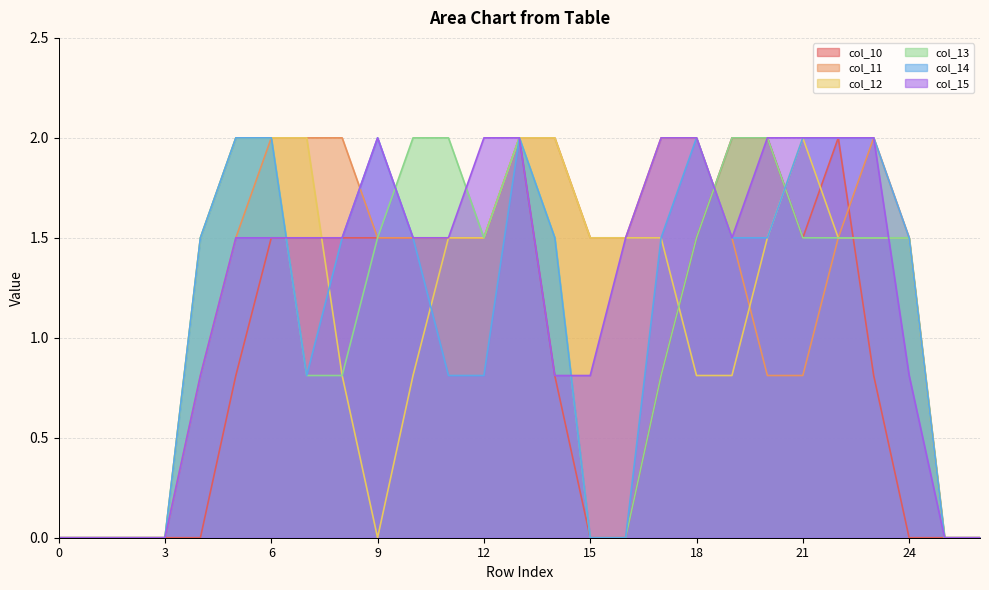

List the series in order of their peak value, lowest first.

col_10, col_11, col_12, col_13, col_14, col_15